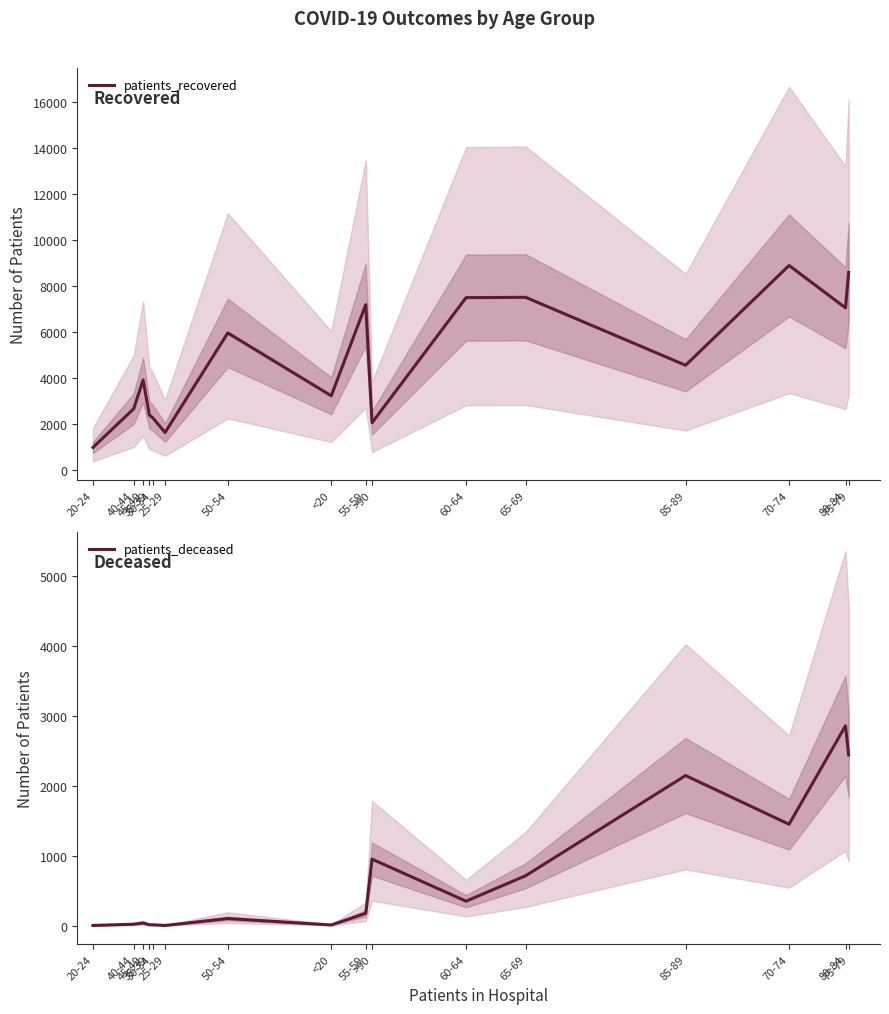

True or false: patients_recovered and patients_deceased cross at least once.

False